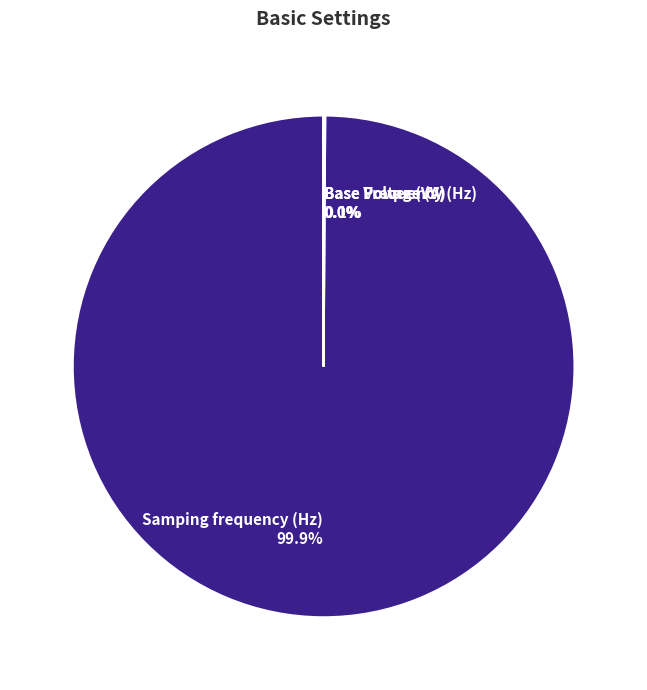

Is there a majority slice in this chart?

Yes